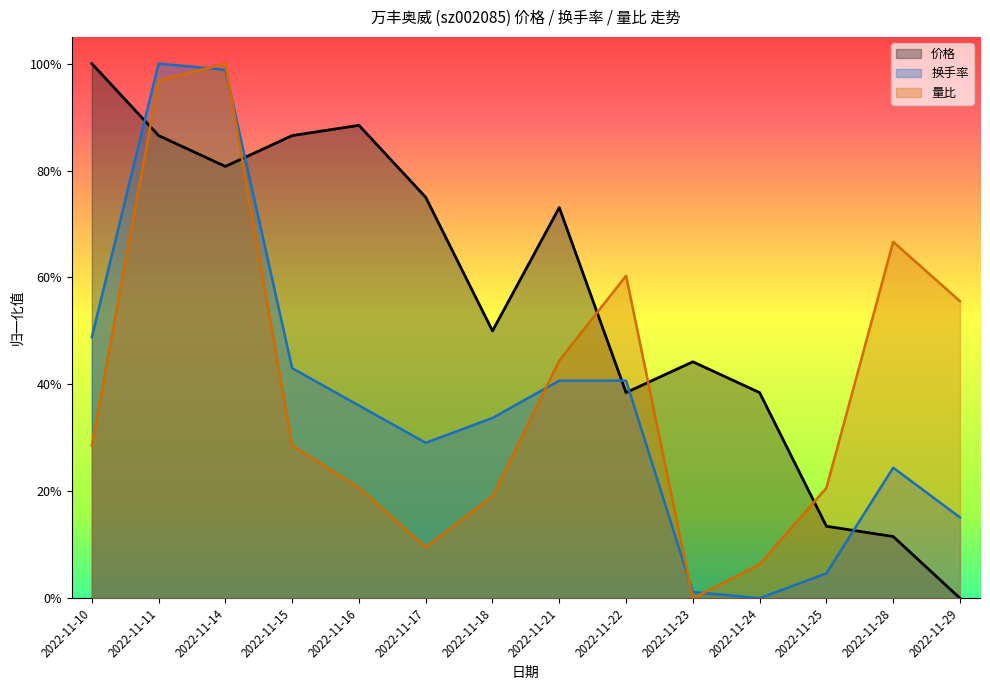

Which series has the largest range (max minus min)?

价格